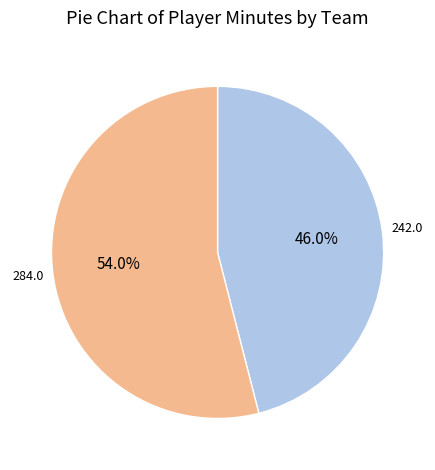

Is there any slice that represents more than half of the pie?

Yes